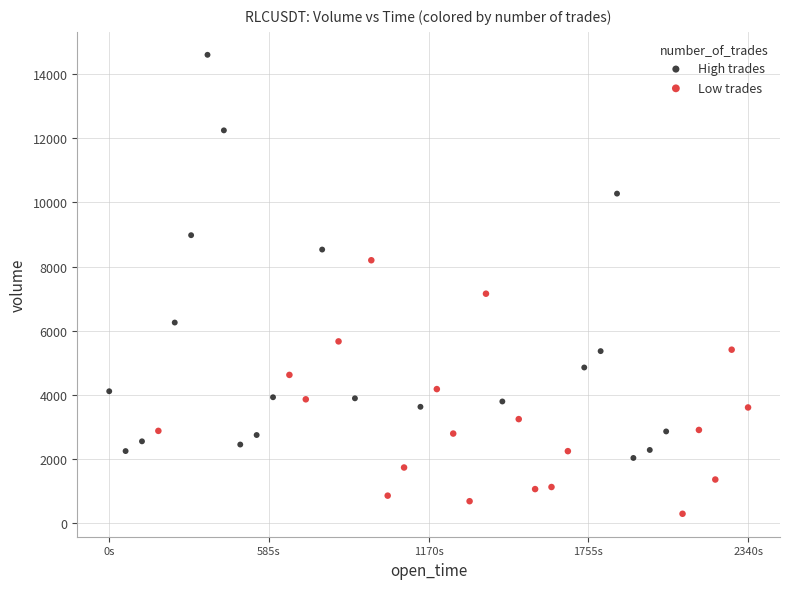

Which series has the widest spread of Y values?

High trades